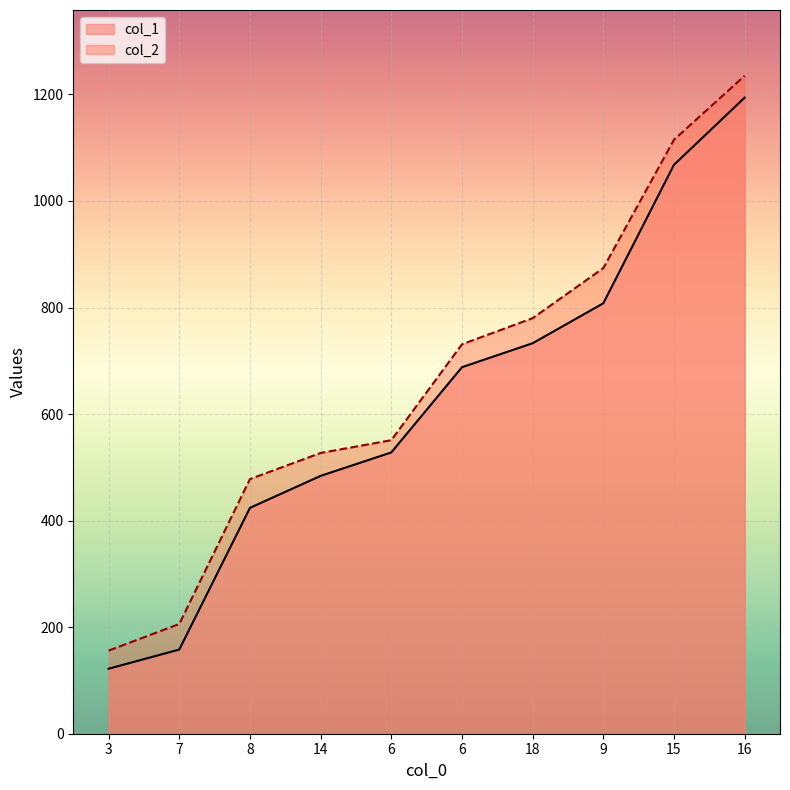

True or false: col_2 and col_1 intersect in this chart.

False